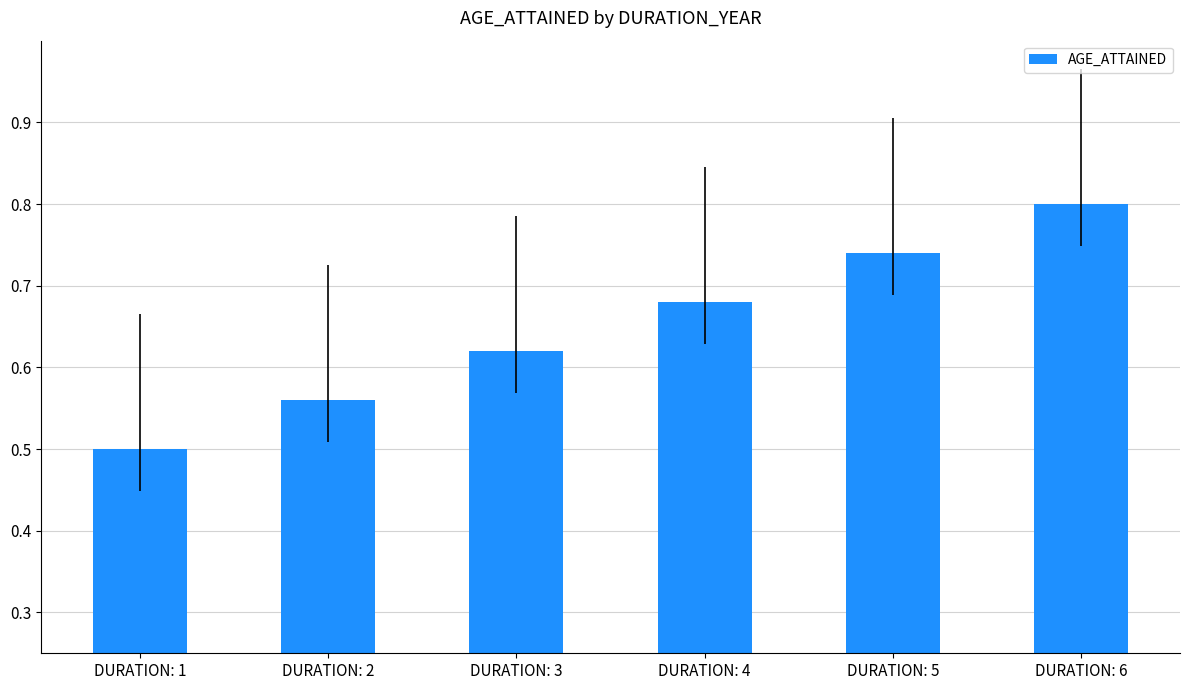

Are the bars grouped side by side (vs. stacked)?

No